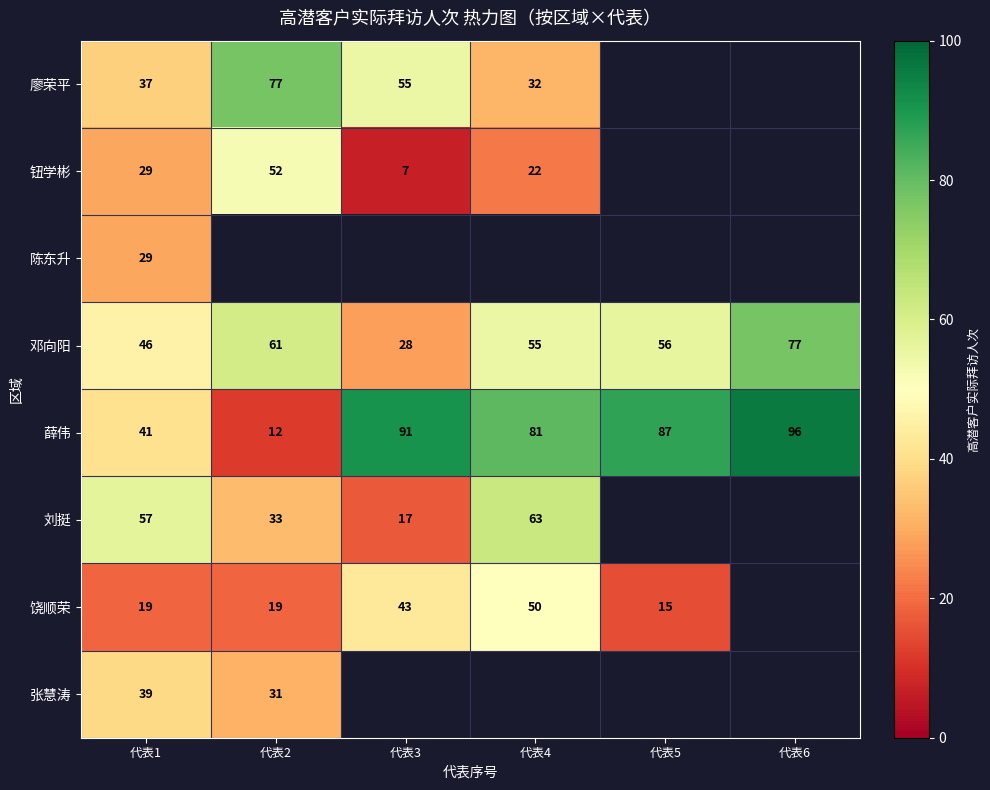

What is the spread (max minus min) of values at 代表3?

84.0